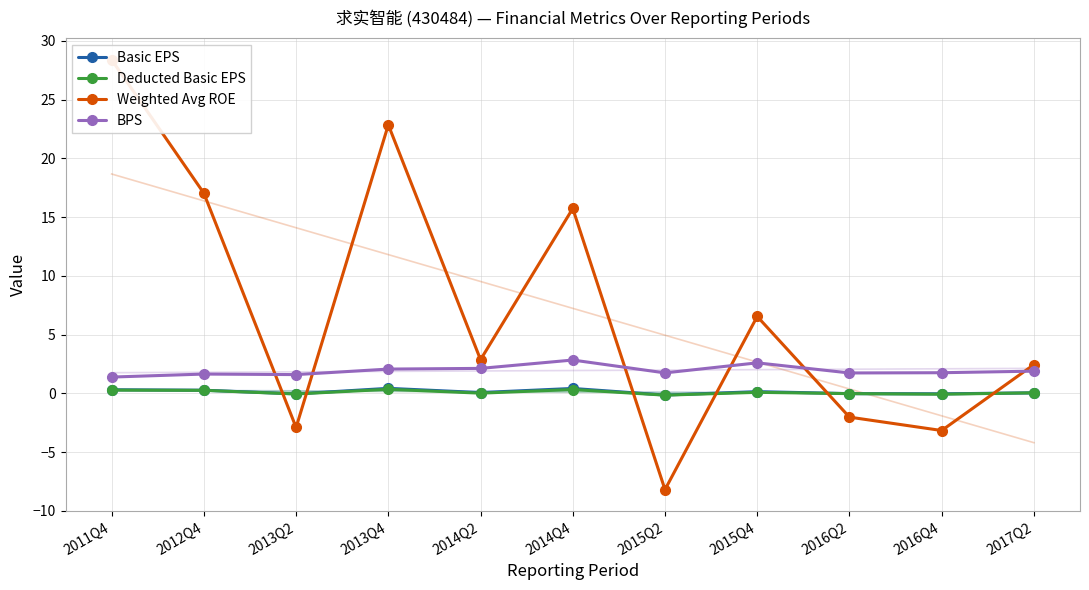

What is the difference between the Basic EPS values at 2014Q2 and 2013Q4?

0.4